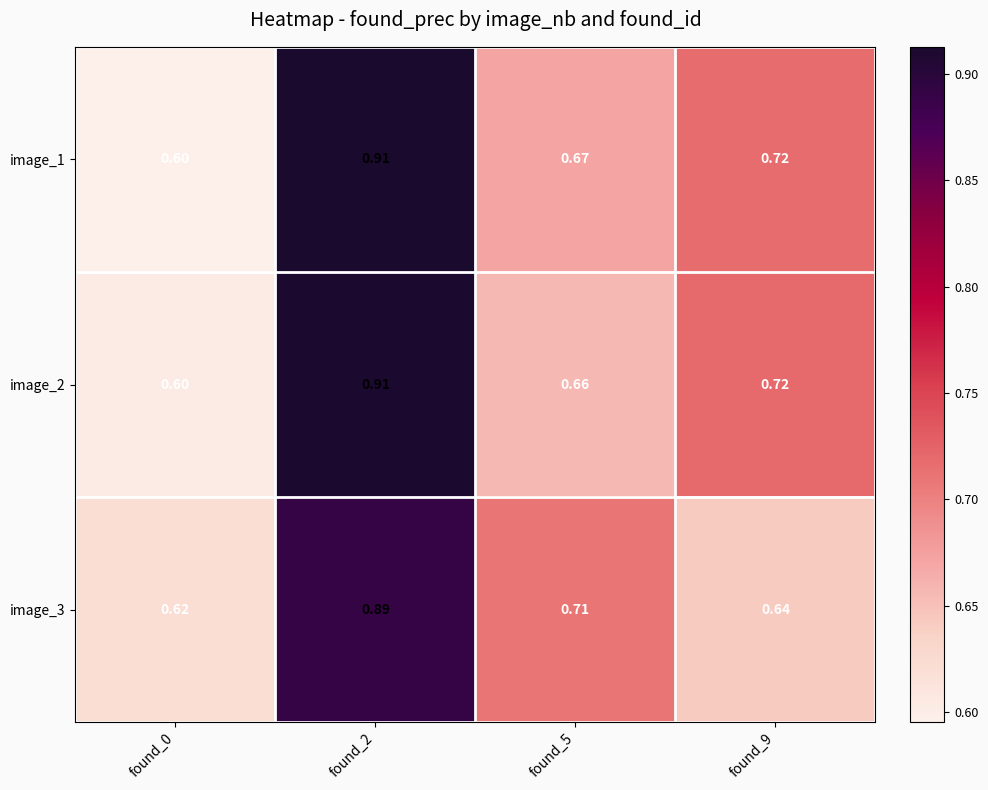

Is the value of image_1 at found_5 greater than the value of image_2 at found_0?

Yes